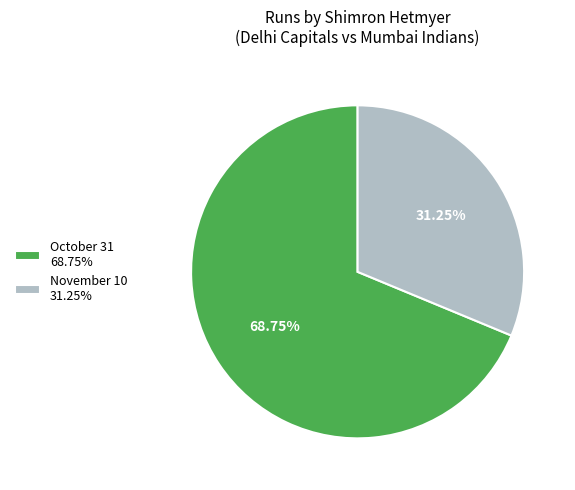

Is it true that November 10 is 31% of the pie?

True